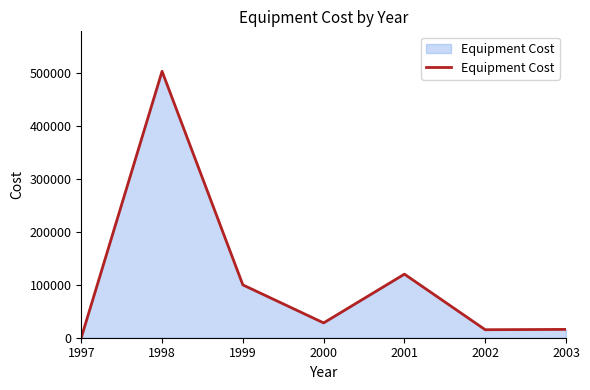

Where is the data nearest to the value 251685?

2001